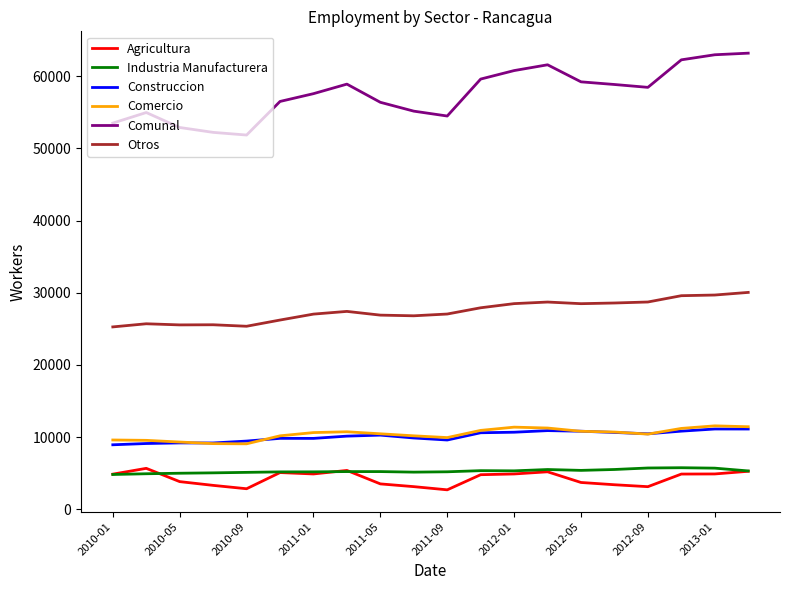

Which series has the widest spread of values?

Comunal